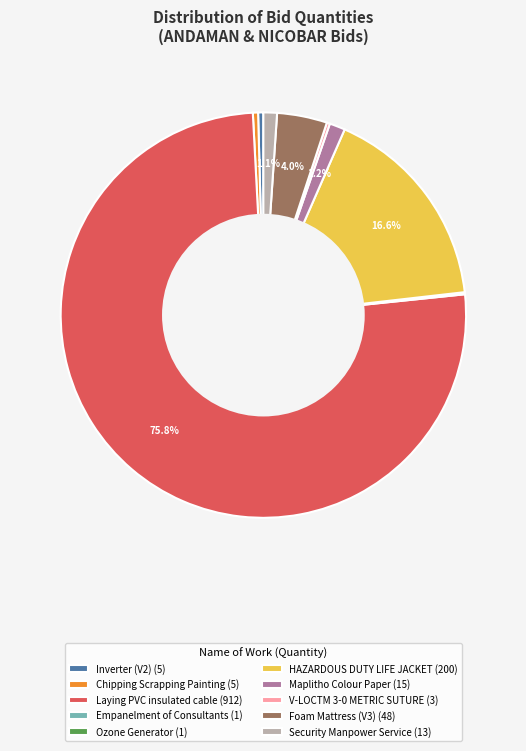

What percentage is NOT represented by Maplitho Colour Paper (15)?

98.8%